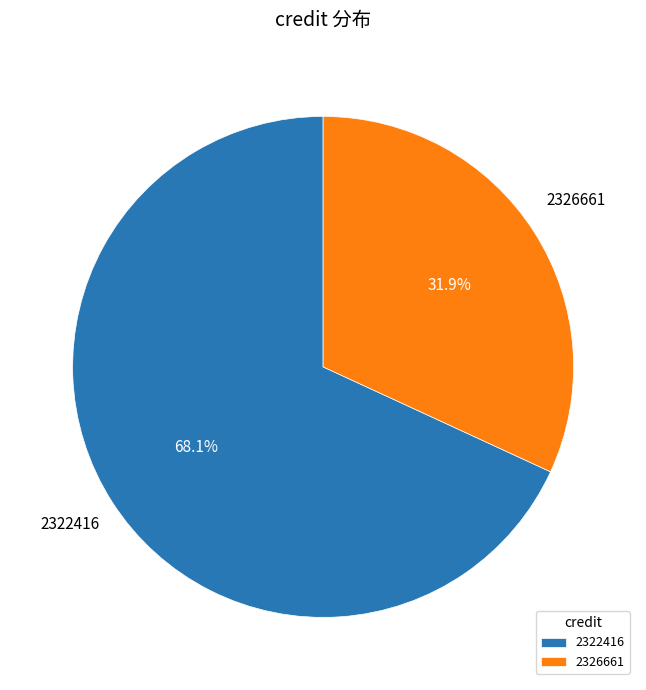

Rank the categories by value from highest to lowest.

2322416, 2326661